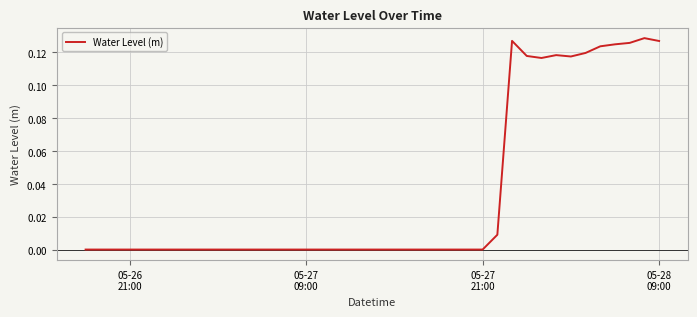

Where is the data nearest to the value 0?

05-26
21:00